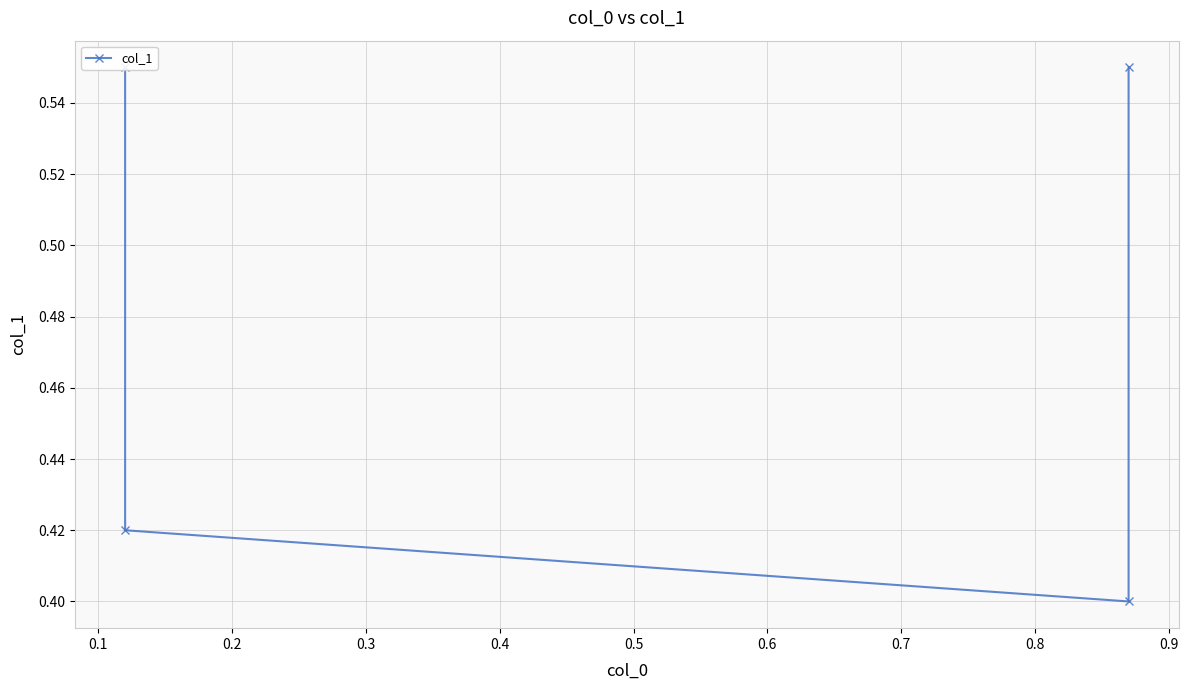

What is the difference between the maximum and minimum values?

0.2